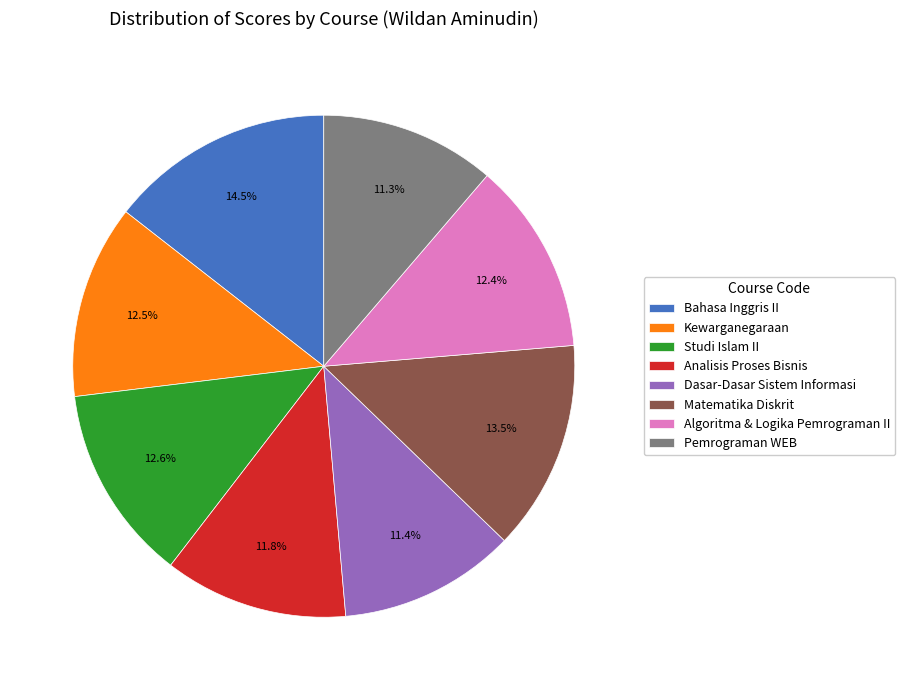

Does Kewarganegaraan represent more than half of the total?

No